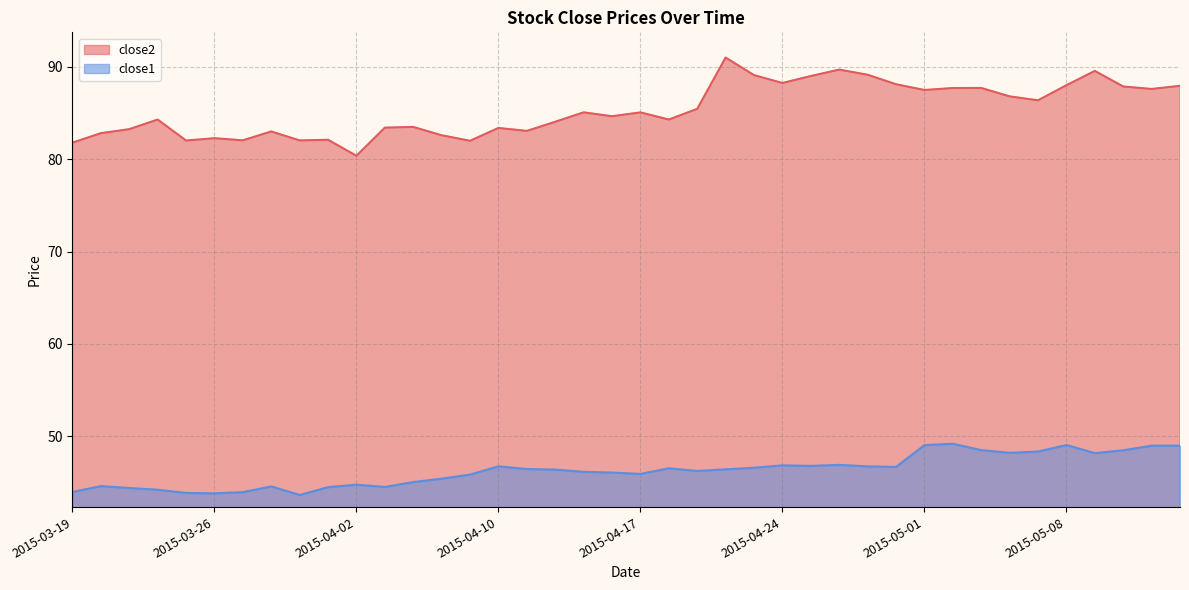

True or false: close1 has more than 0 interior local peaks.

True